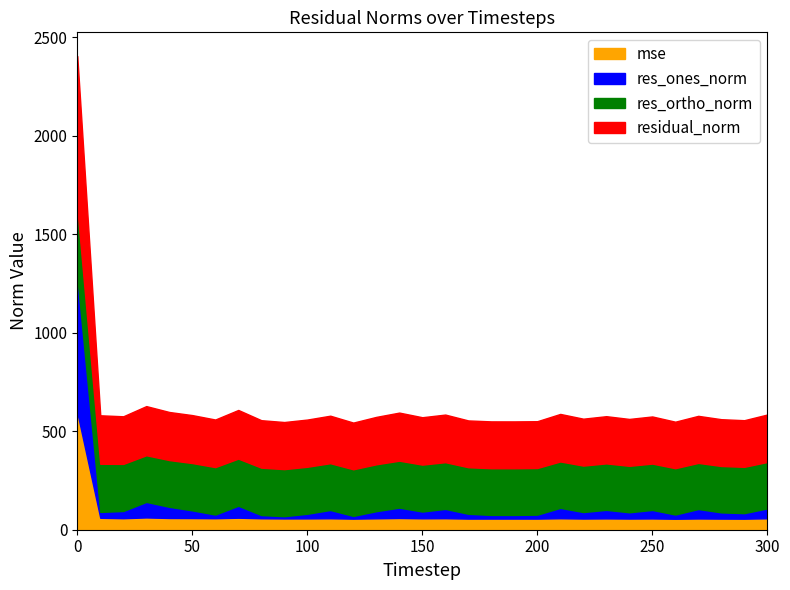

What is the difference between the residual_norm values at 20 and 40?

2.3